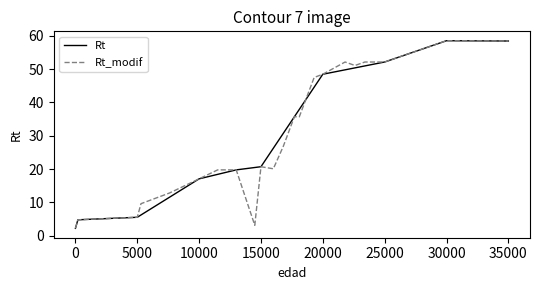

What is the smallest value displayed?

2.2